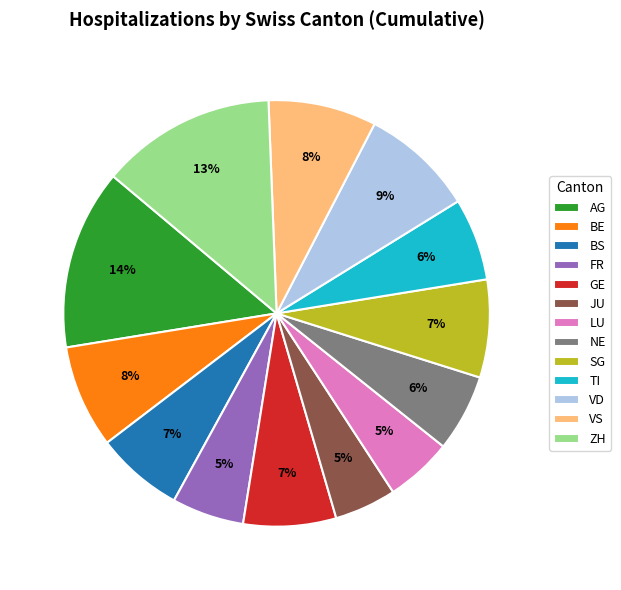

The GE slice represents 21% of the pie. True or false?

False